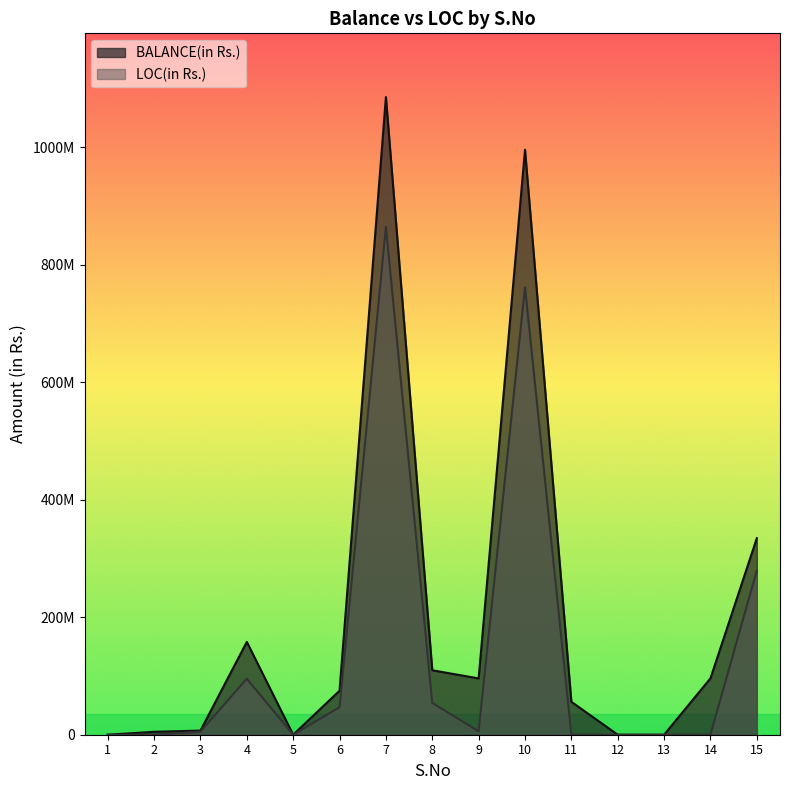

Which category has the highest value in the LOC(in Rs.) series?

7